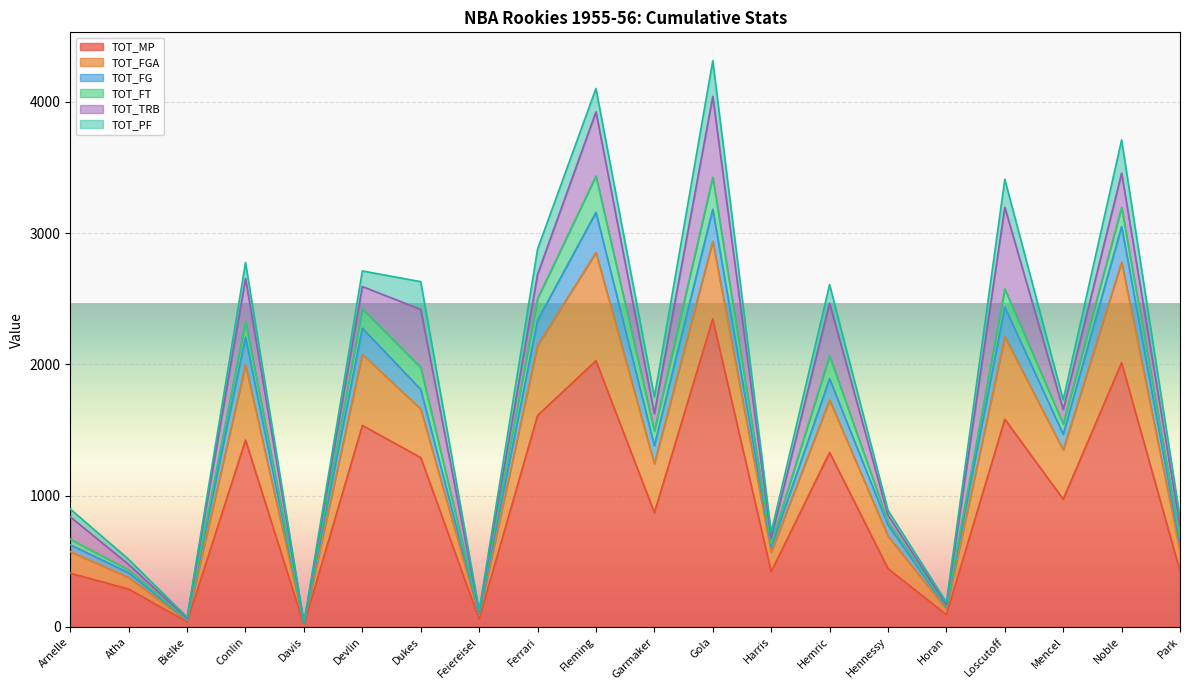

What is the spread (max minus min) of values at Arnelle?

366